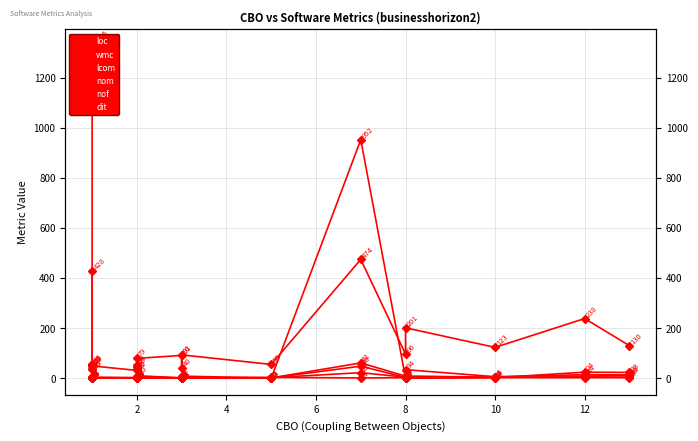

Is the value of dit at 2 greater than the value of lcom at 17?

No